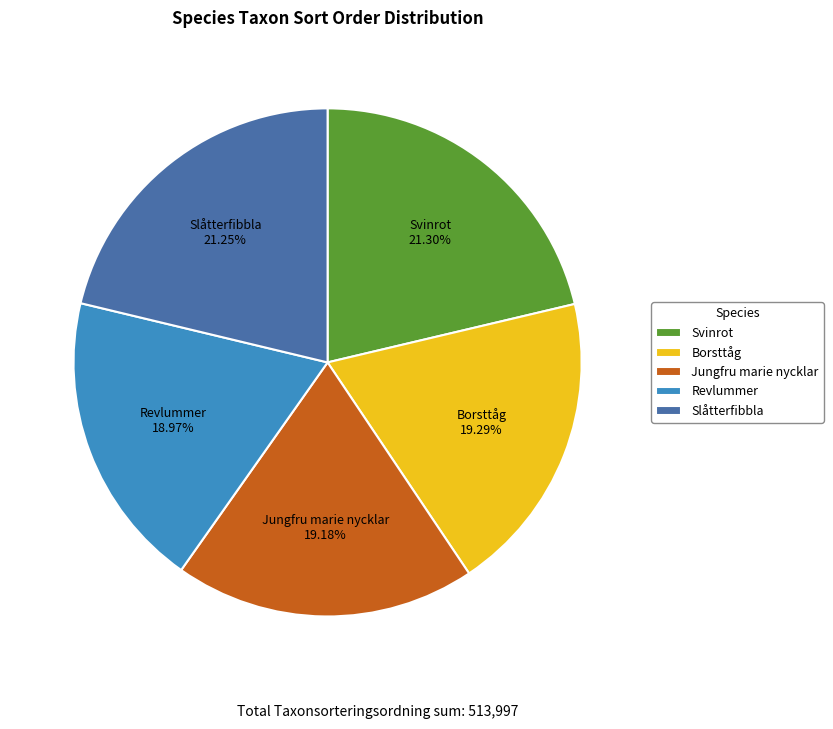

To the nearest percent, what is the combined percentage of Revlummer and Svinrot?

40%